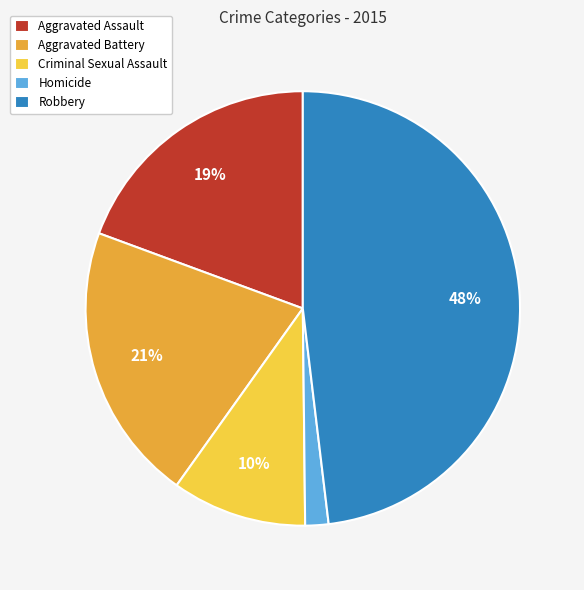

To the nearest percent, what is the difference between the Aggravated Battery and Homicide slice percentages?

19%